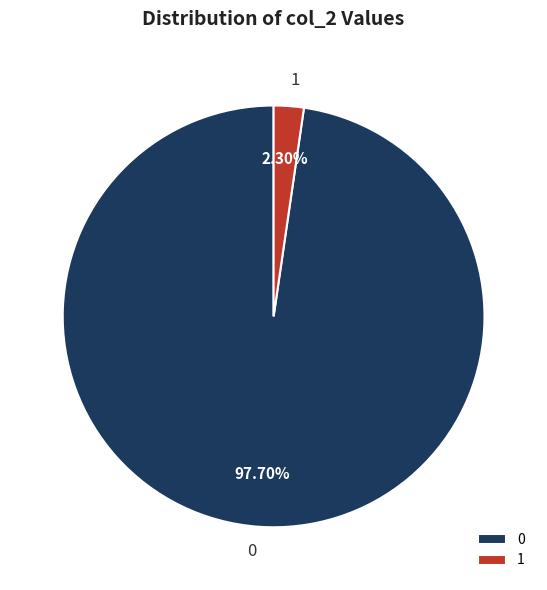

Is there a majority slice in this chart?

Yes